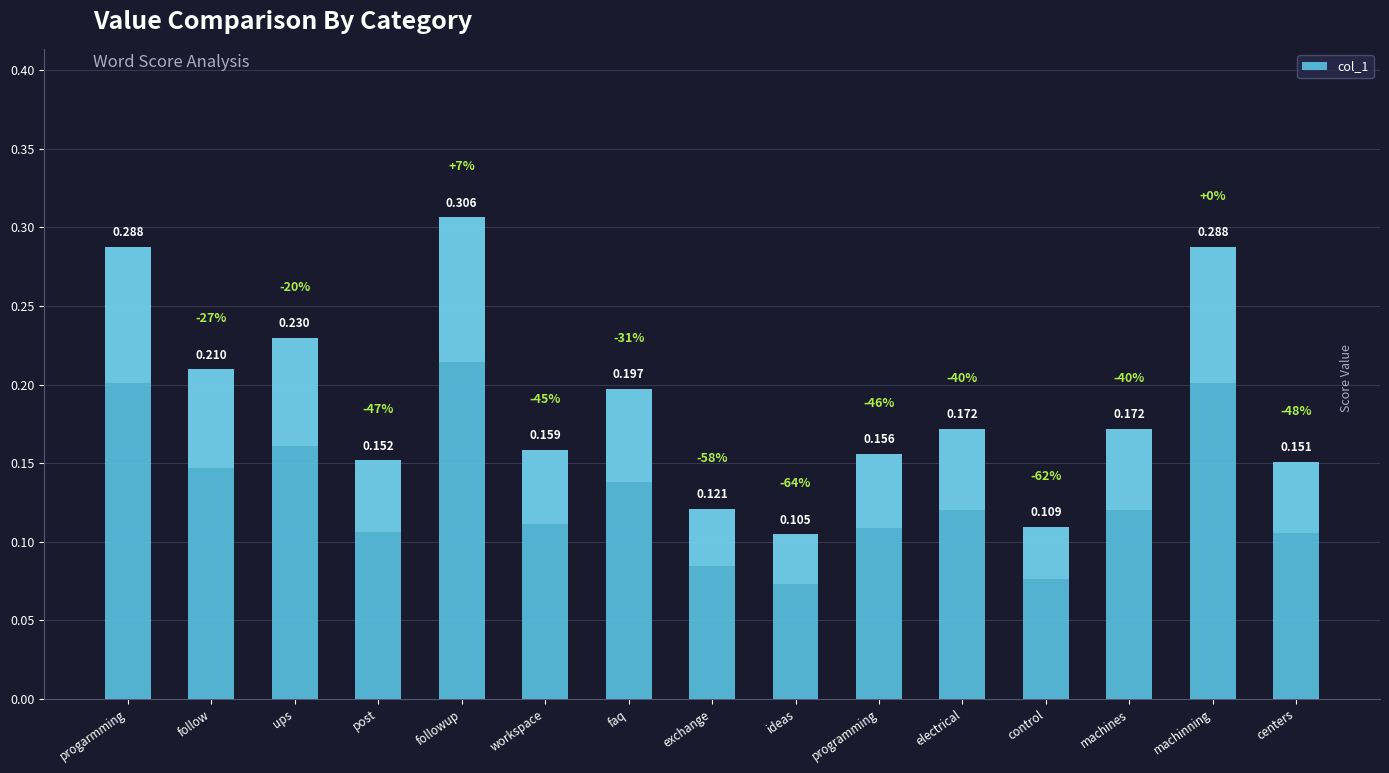

What is the average value?

0.2